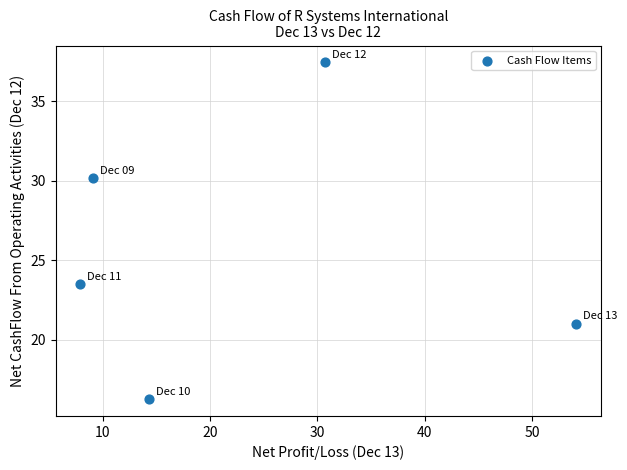

What Y value in the scatter plot is closest to 26?

23.5